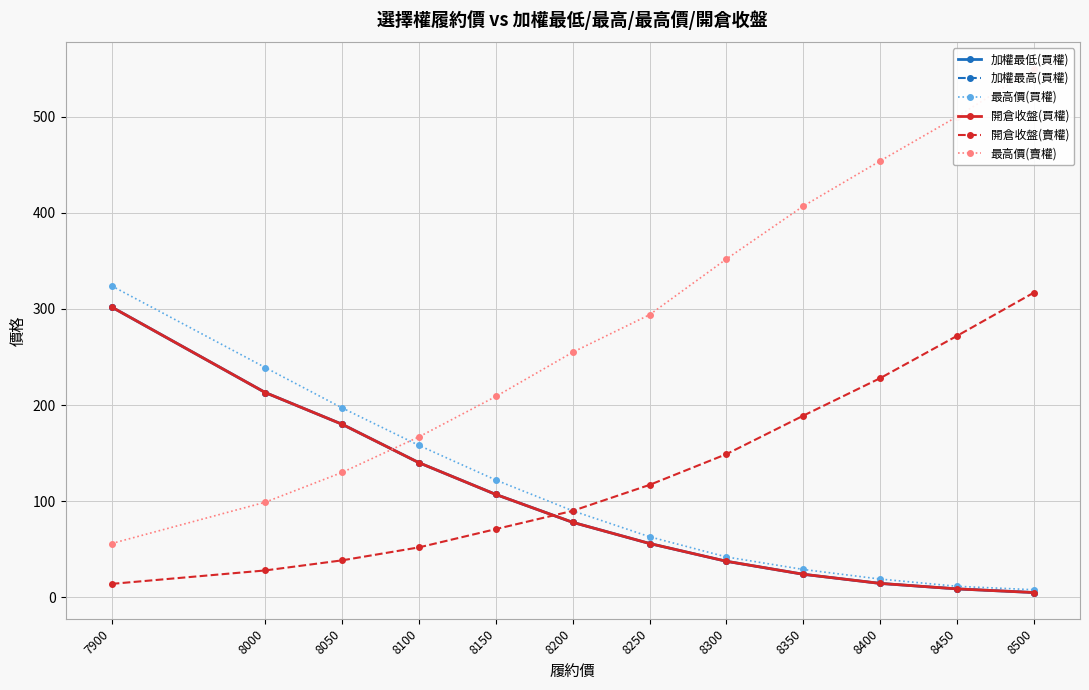

Which series has the largest range (max minus min)?

最高價(賣權)